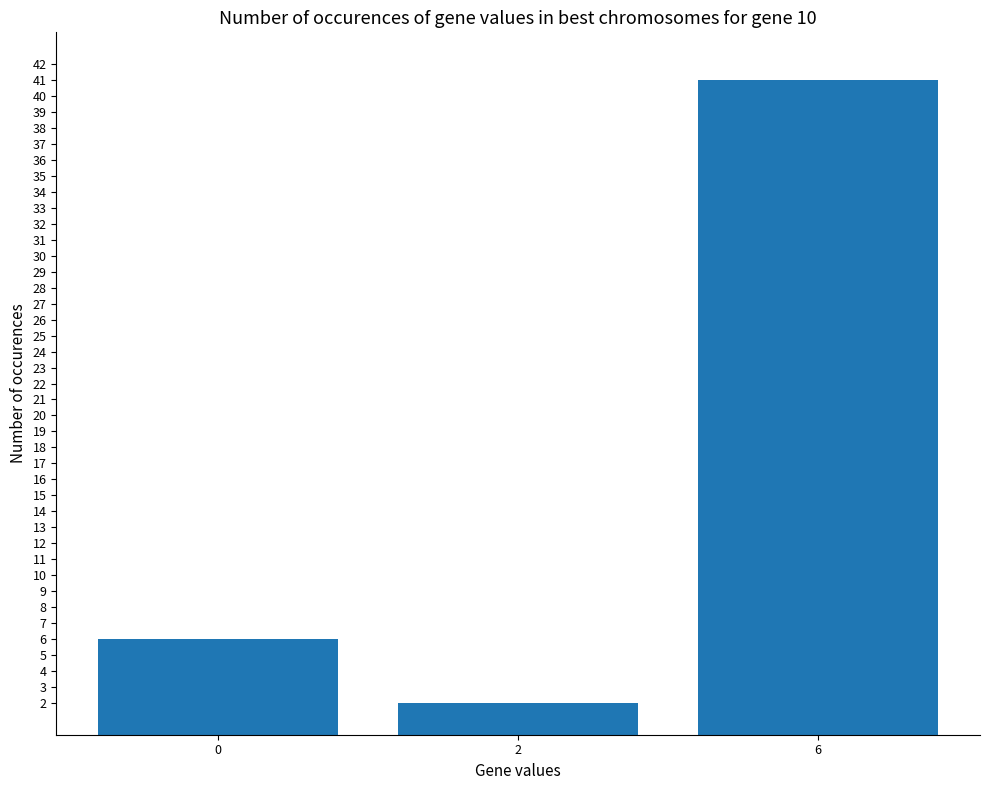

What is the difference between the maximum and minimum values?

39